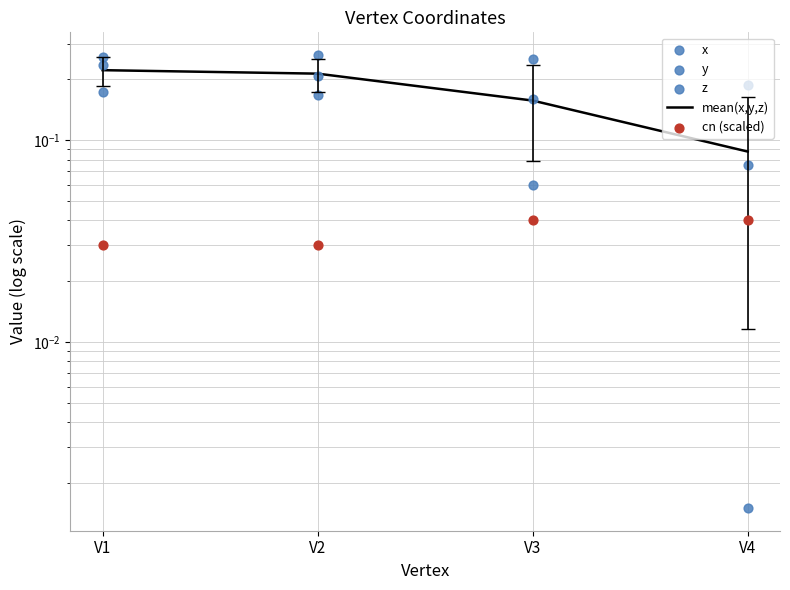

What are all the series names shown in the legend?

mean(x,y,z), x, y, z, cn (scaled)